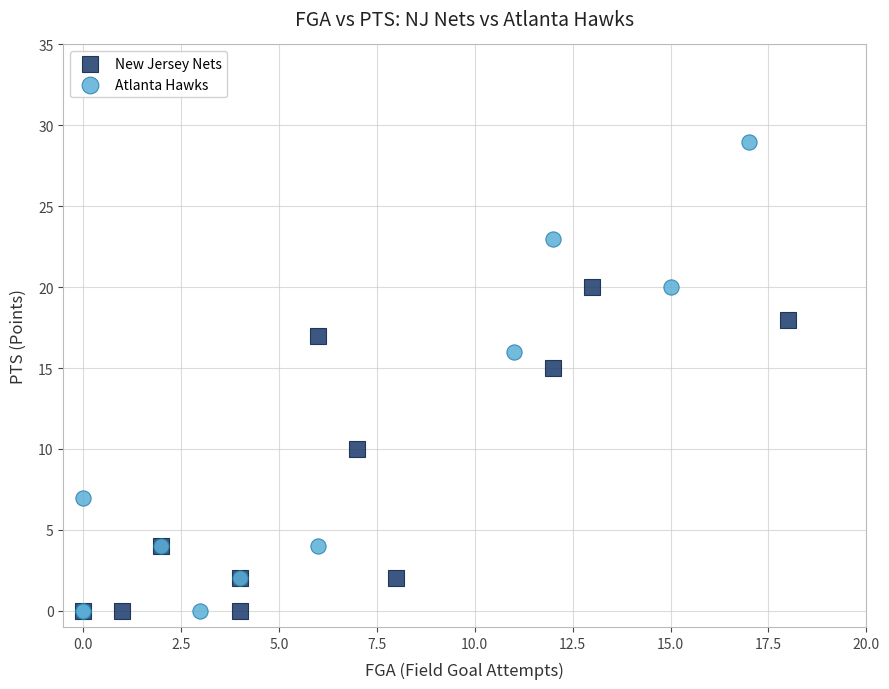

Which series contains the highest Y value?

Atlanta Hawks